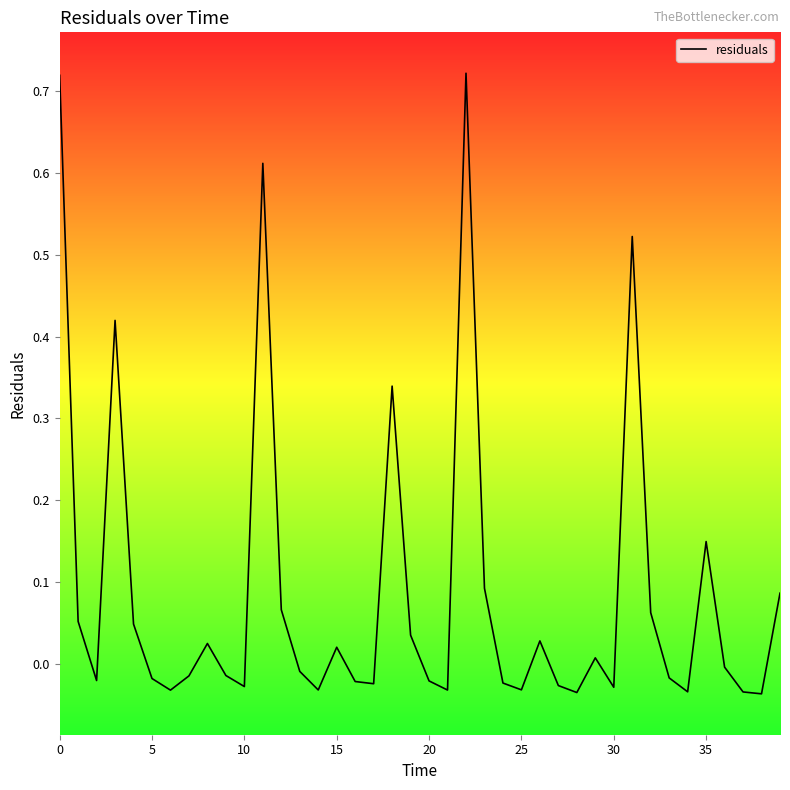

How many categories are shown in the chart?

40